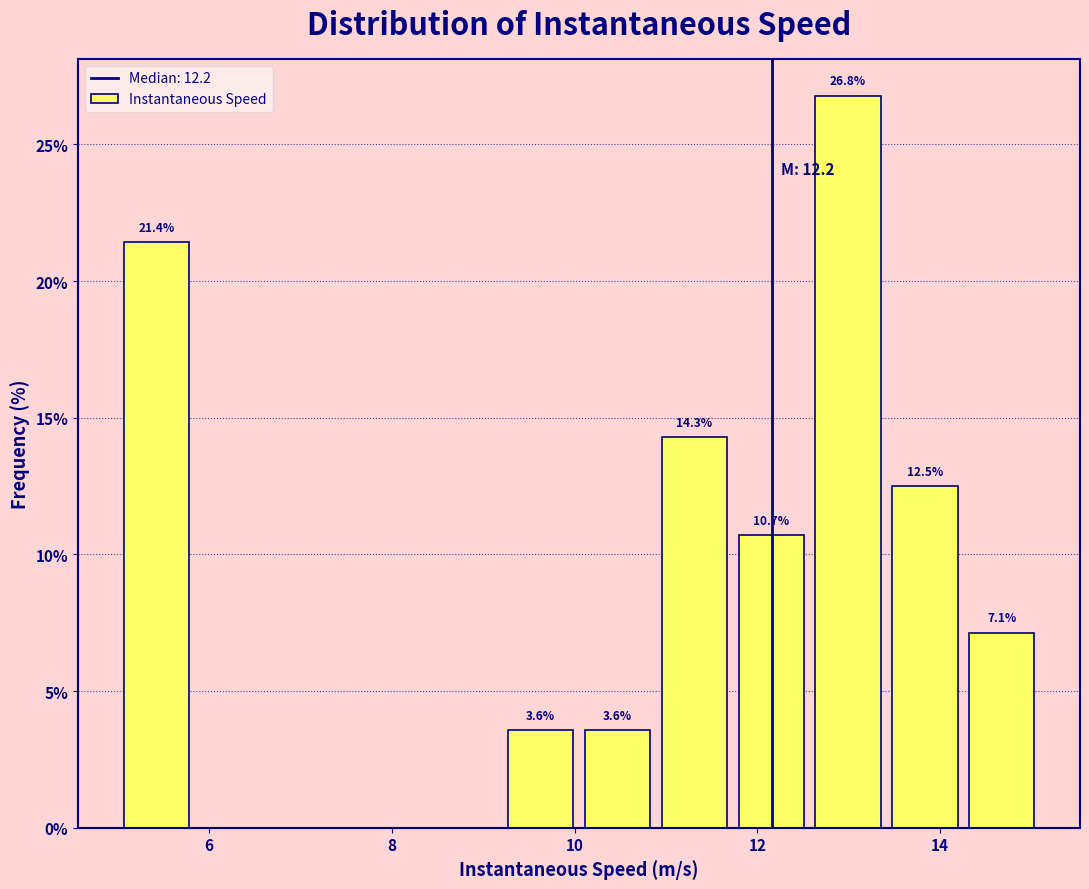

Which range on the x-axis has the tallest bar?

12.6 to 13.4